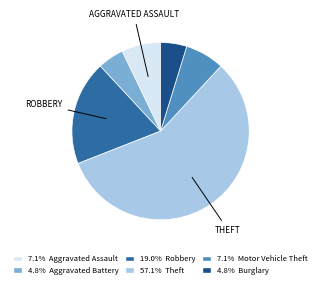

Does any single category account for the majority?

Yes